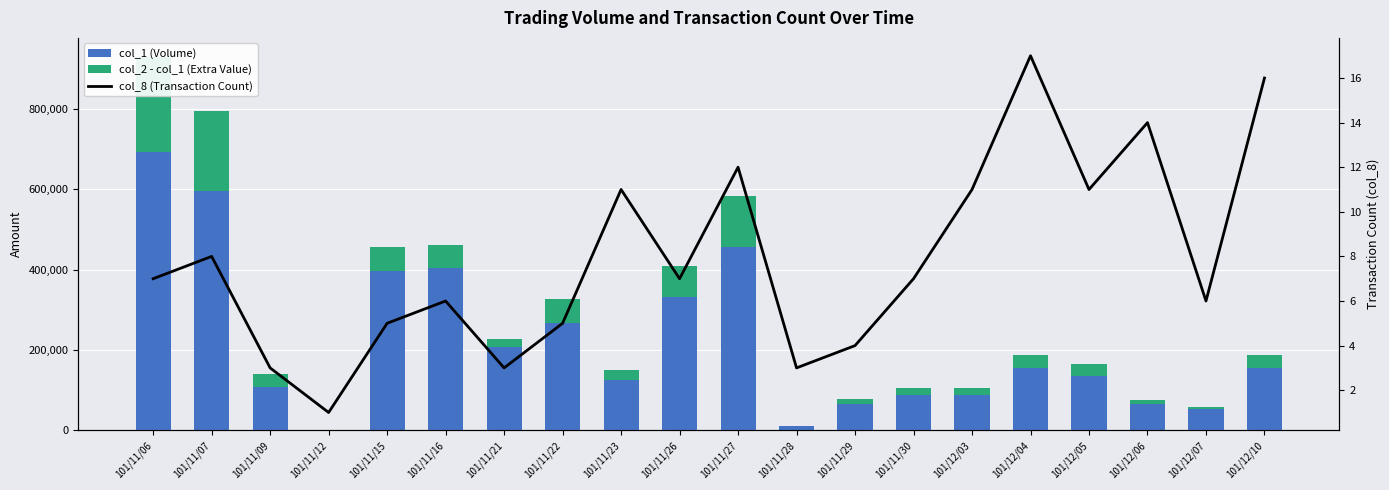

Which category has the highest value across all series?

101/11/06